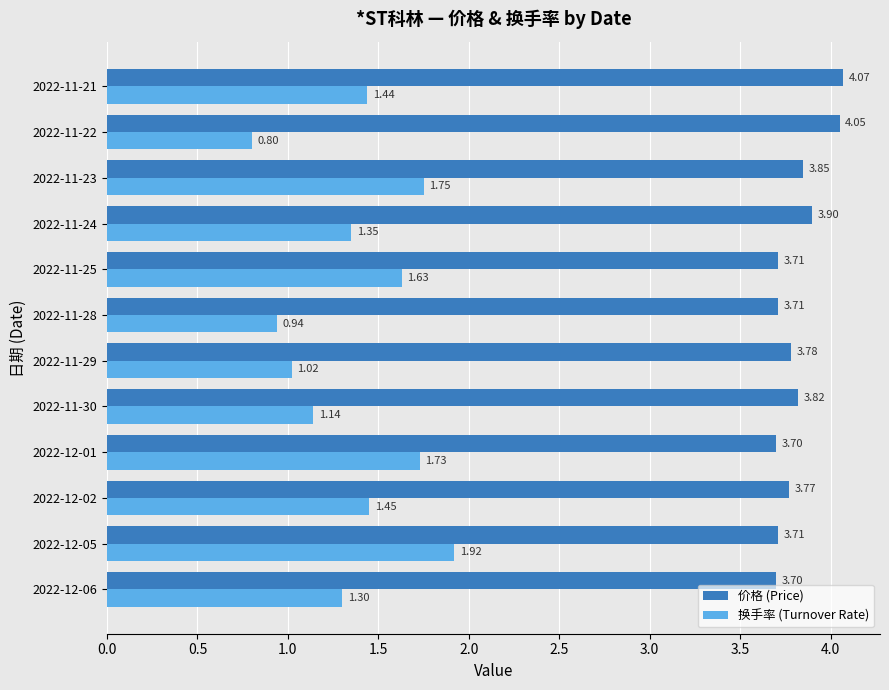

What is the total value across all series at 2022-11-30?

5.0